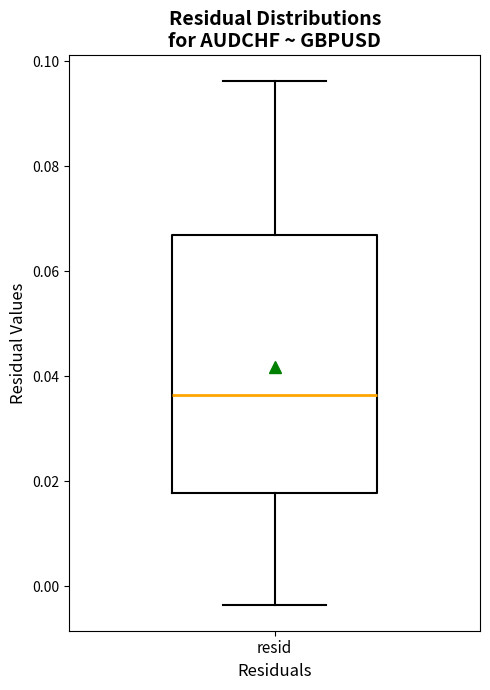

Where is the upper edge of the box for resid on the y-axis? The values are not printed on the chart, so give them approximately, as read against the axis.

0.066